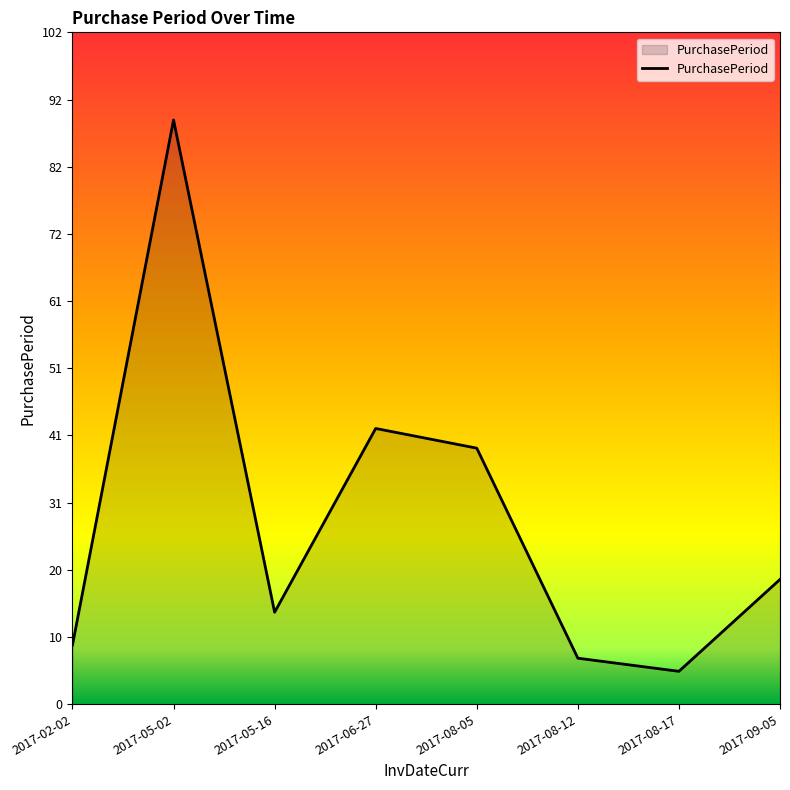

List the labels in order of value, smallest first.

2017-08-17, 2017-08-12, 2017-02-02, 2017-05-16, 2017-09-05, 2017-08-05, 2017-06-27, 2017-05-02